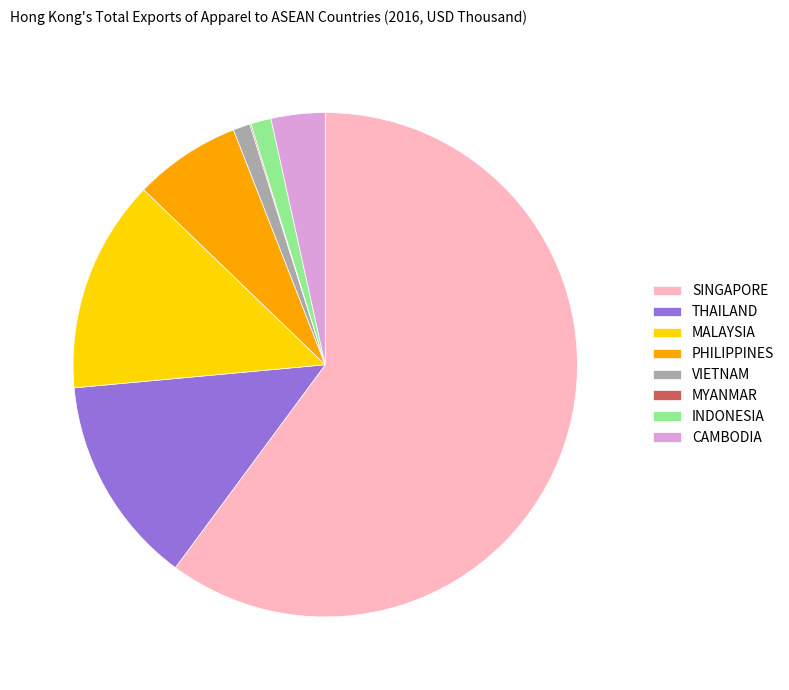

Is there any slice that represents more than half of the pie?

Yes